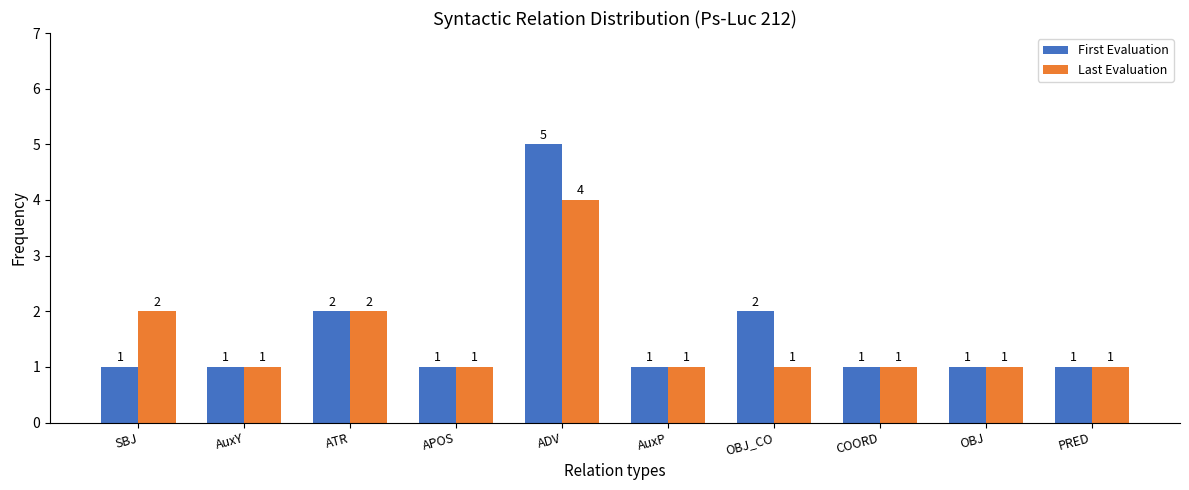

Count the First Evaluation values in the range 1 to 2.

9